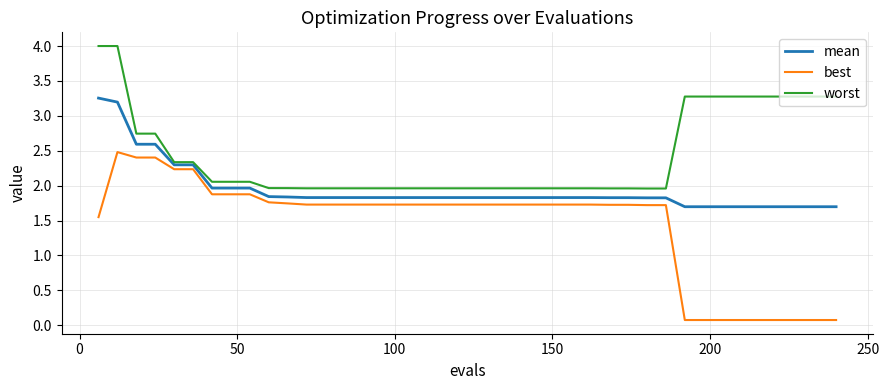

What is the average value of the best series?

1.4